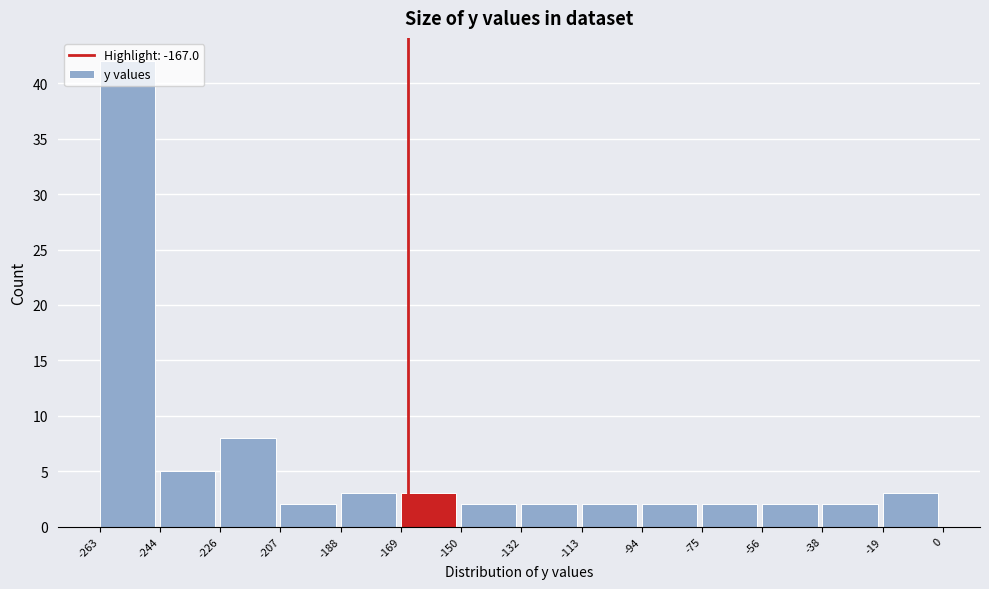

Reading left to right, list every bar in this chart as the range it spans on the x-axis followed by its height. The values are not printed on the chart, so give them approximately, as read against the axis.

-263 to -244: 42
-244 to -226: 5
-226 to -207: 8
-207 to -188: 2
-188 to -169: 3
-169 to -150: 3
-150 to -132: 2
-132 to -113: 2
-113 to -94: 2
-94 to -75: 2
-75 to -56: 2
-56 to -38: 2
-38 to -19: 2
-19 to 0: 3